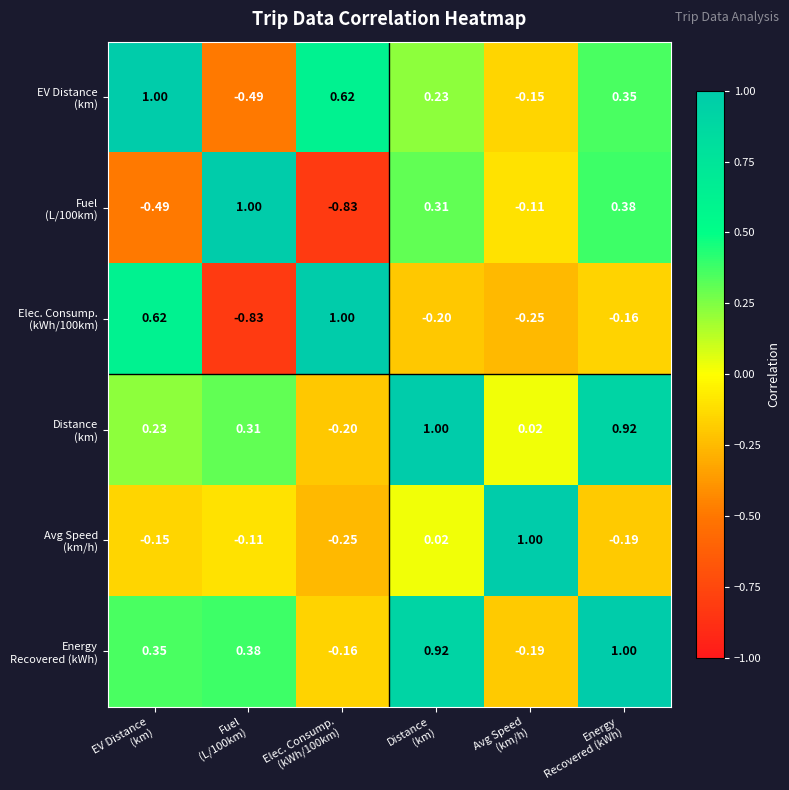

At Fuel (L/100km), list the series in order from smallest to largest.

Elec. Consump. (kWh/100km), EV Distance (km), Avg Speed (km/h), Distance (km), Energy Recovered (kWh), Fuel (L/100km)